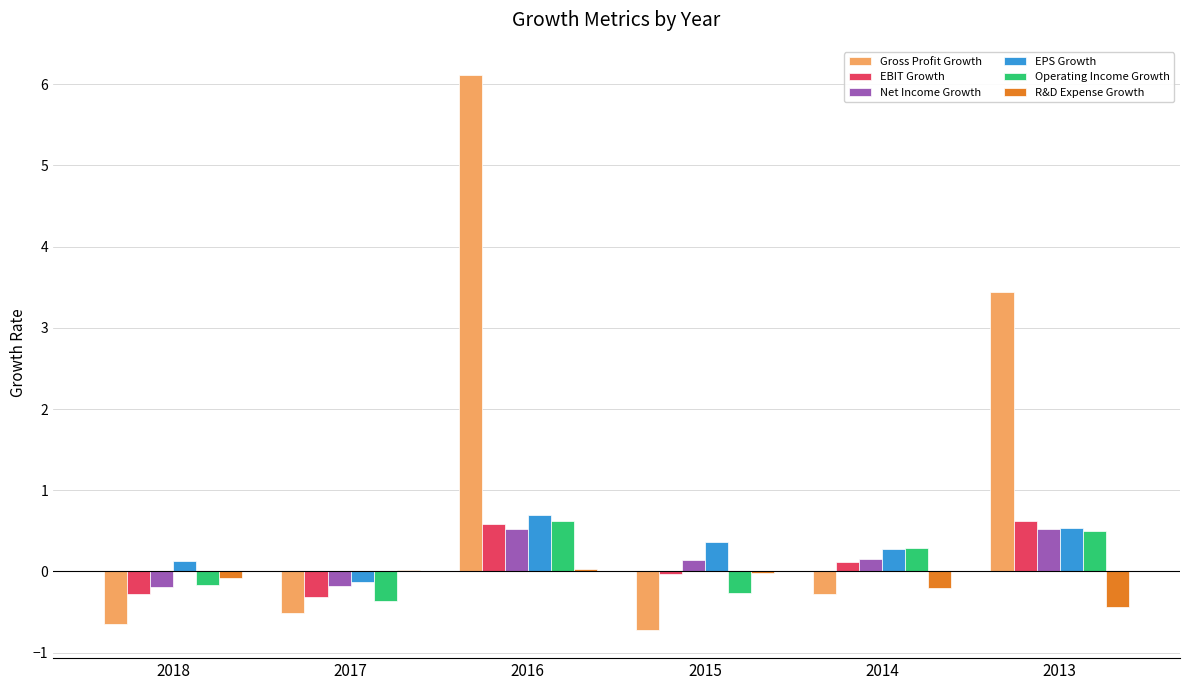

Where is EBIT Growth nearest to the value 0?

2015